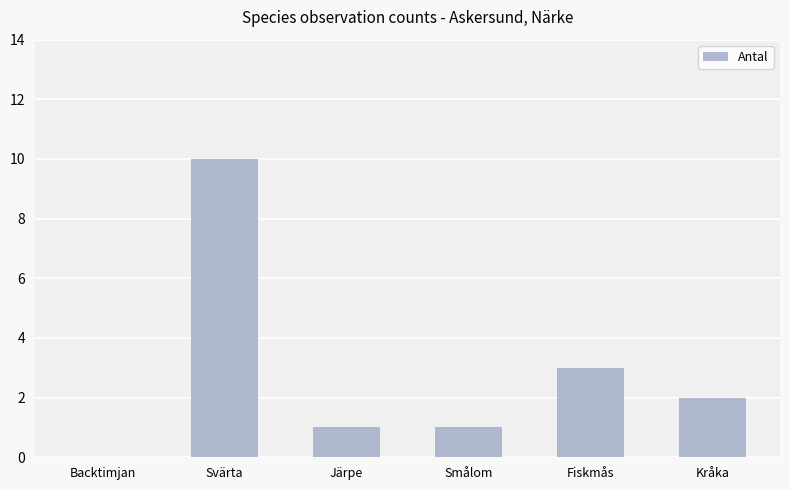

Which label corresponds to the largest value in the chart?

Svärta